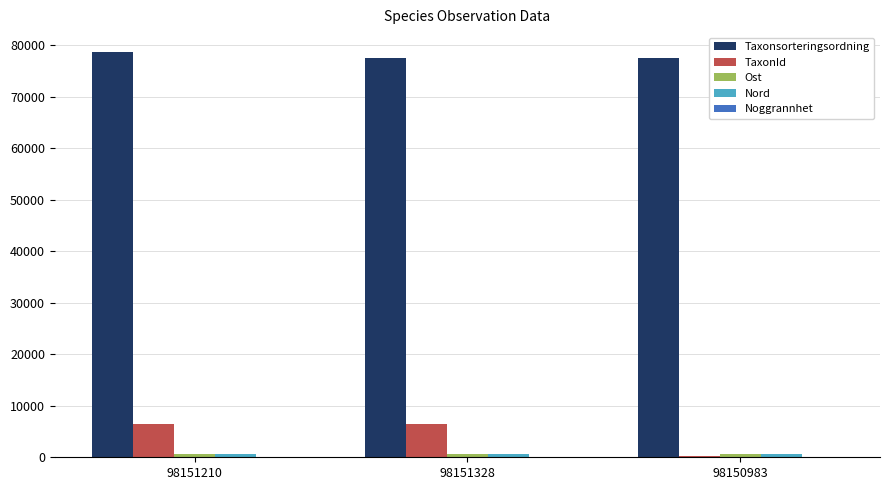

What is the highest value of the Taxonsorteringsordning series?

78569.0